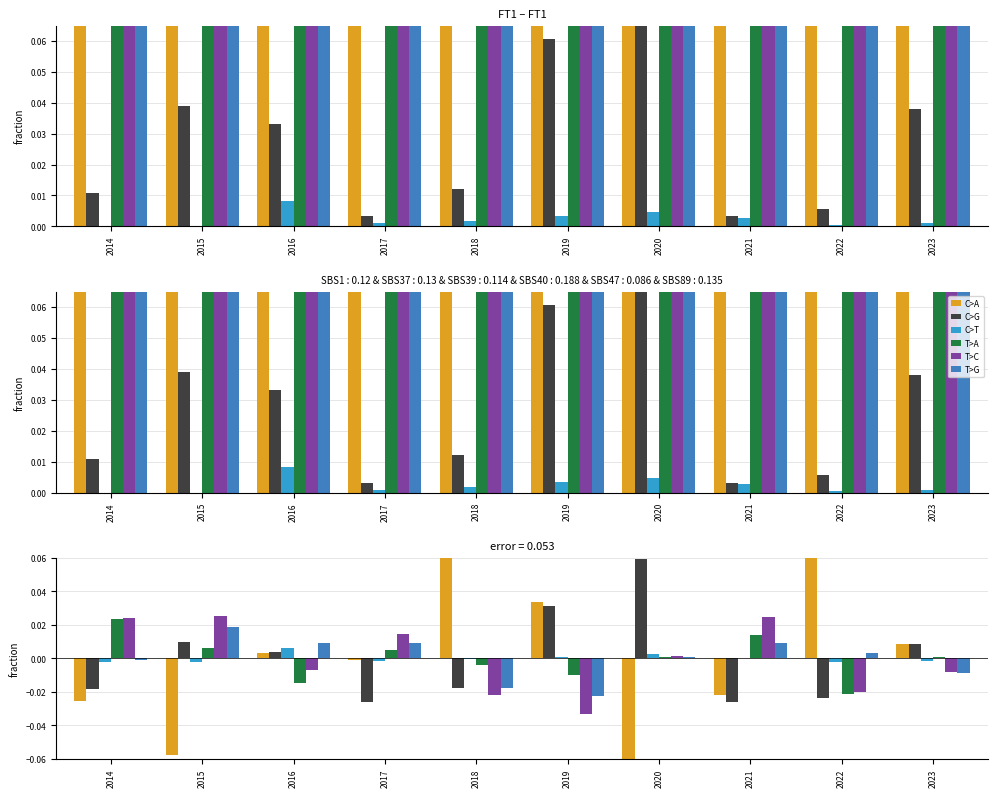

Does the chart contain any negative values?

Yes